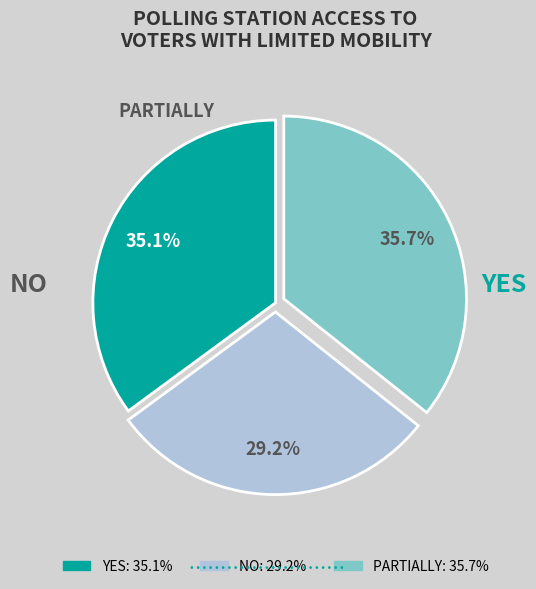

Does any single category account for the majority?

No